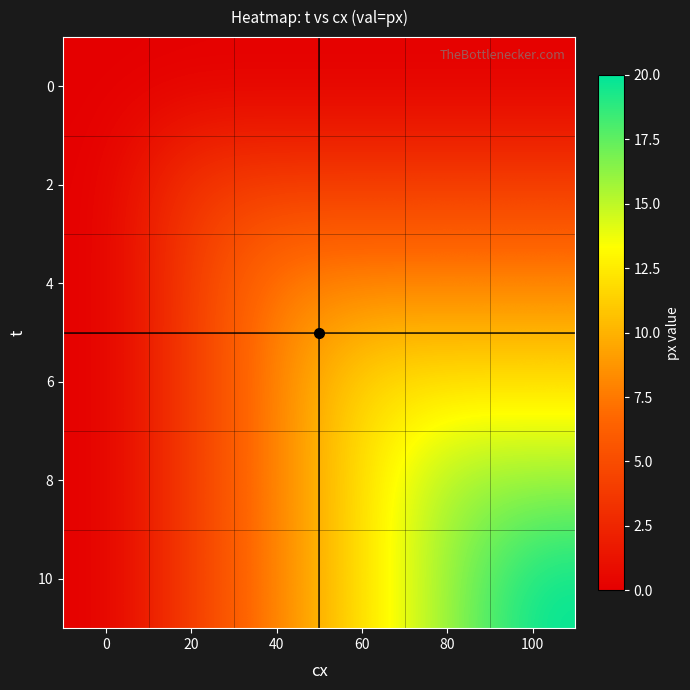

Which series changed the most between 60 and 80?

8